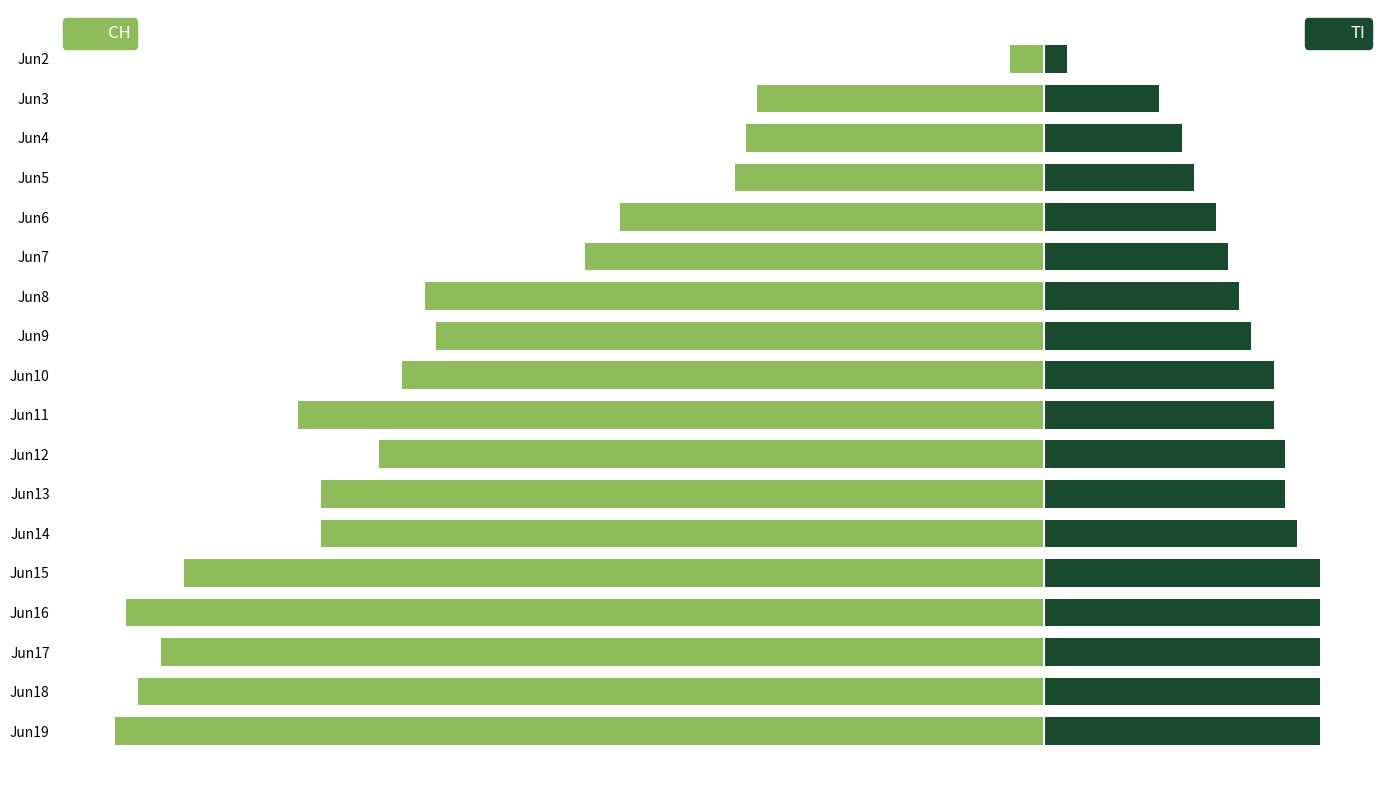

Is it true that TI equals 20 at Jun10?

True